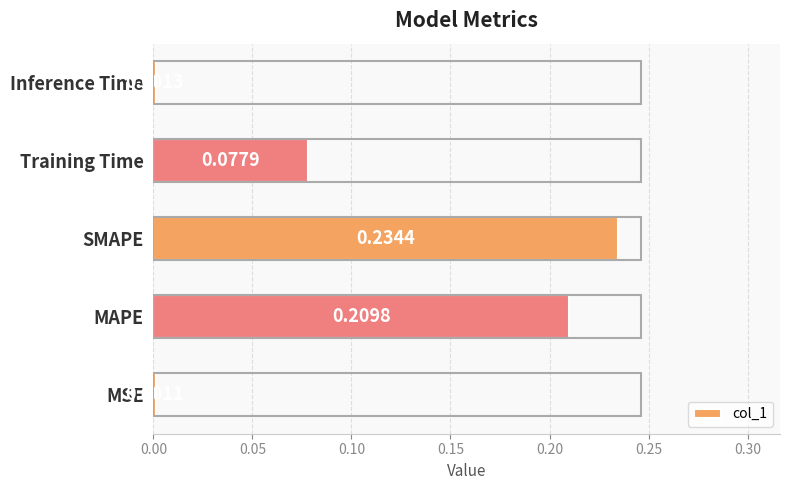

What is the sum of all values?

0.5